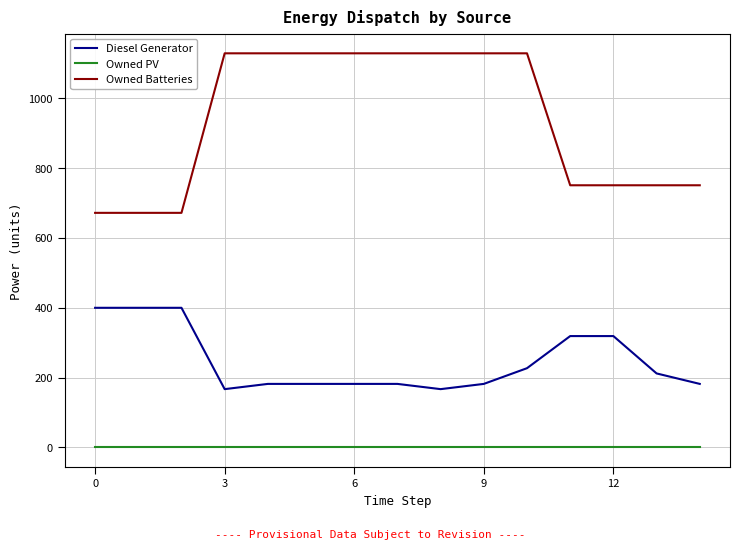

What is the difference between the maximum and minimum values in the Owned Batteries series?

457